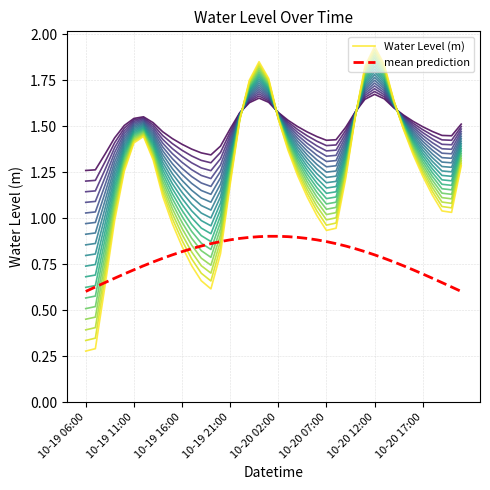

At which label does Water Level (m) reach its peak?

10-20 12:00